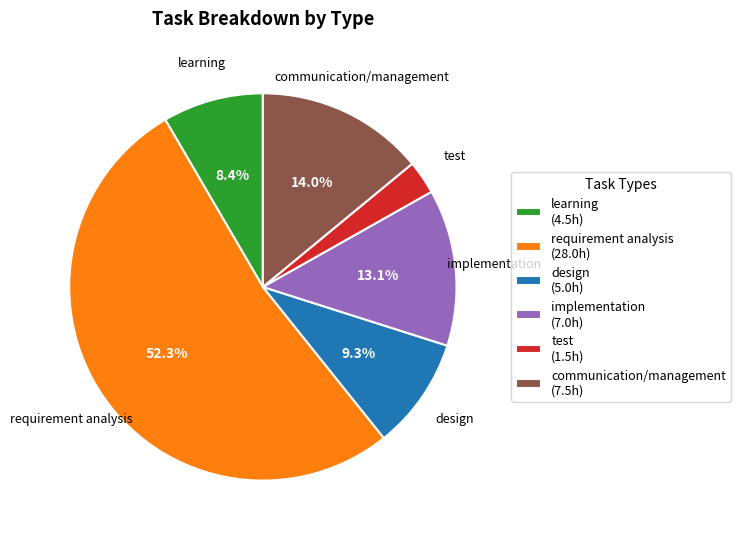

Is there any slice that represents more than half of the pie?

Yes